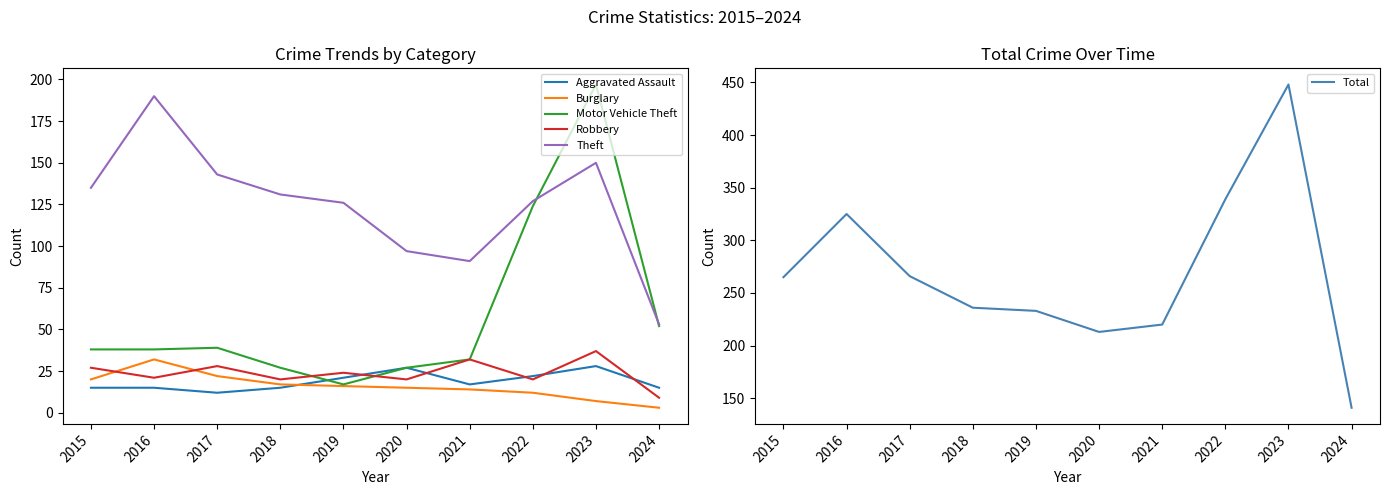

What are all the series names shown in the legend?

Aggravated Assault, Burglary, Motor Vehicle Theft, Robbery, Theft, Total